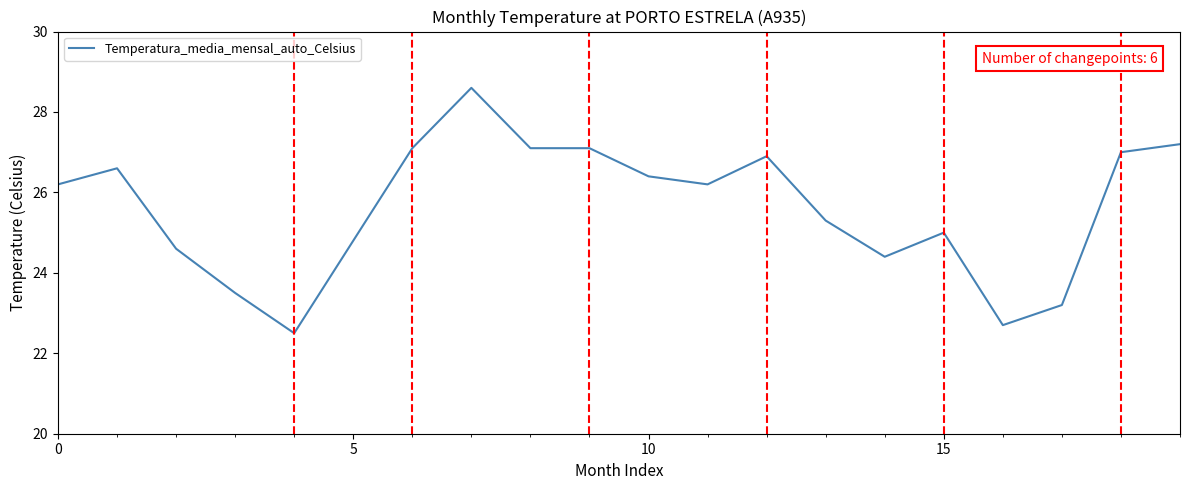

What is the greatest value displayed?

28.6